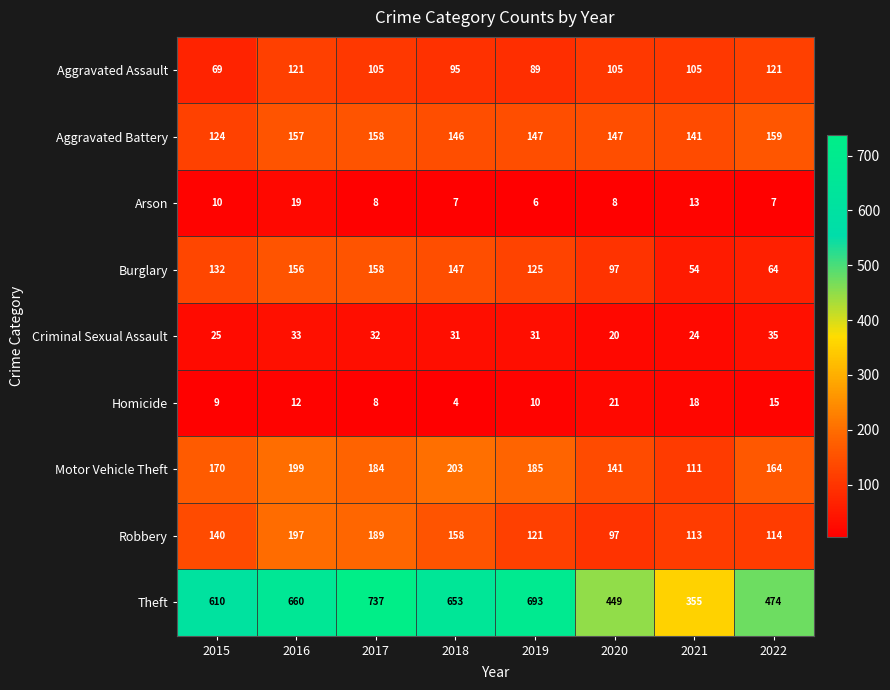

How many categories are shown in the chart?

8